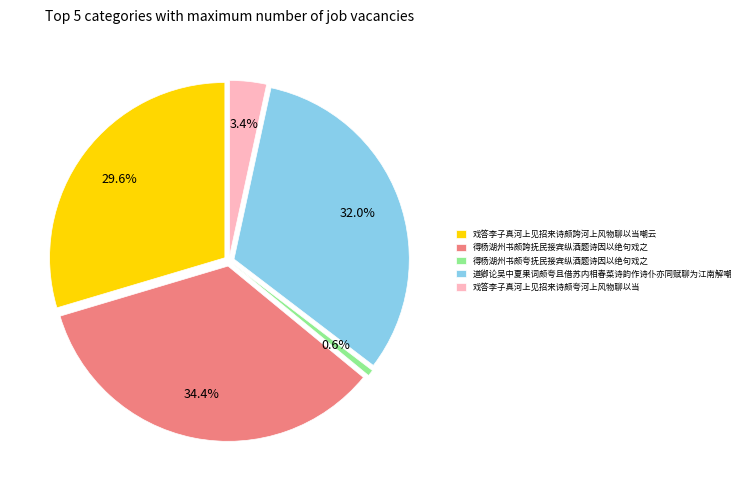

What is the ratio of the value at 戏答李子真河上见招来诗颇誇河上风物聊以当嘲云 to the value at 得杨湖州书颇誇抚民接宾纵酒题诗因以绝句戏之?

0.9